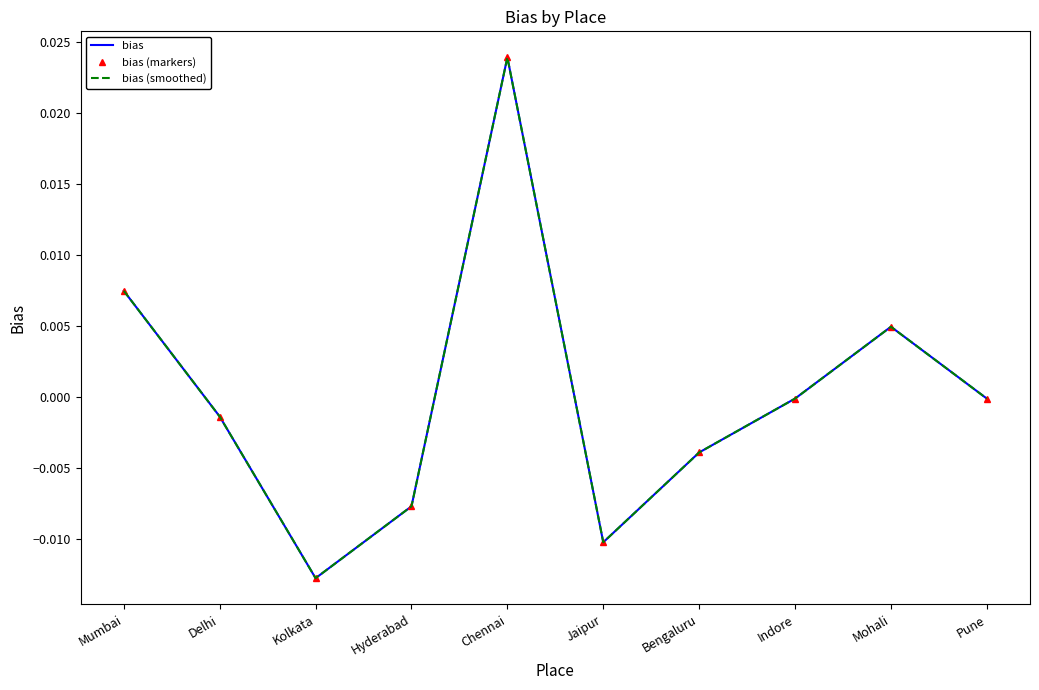

What position from the left is Chennai?

5